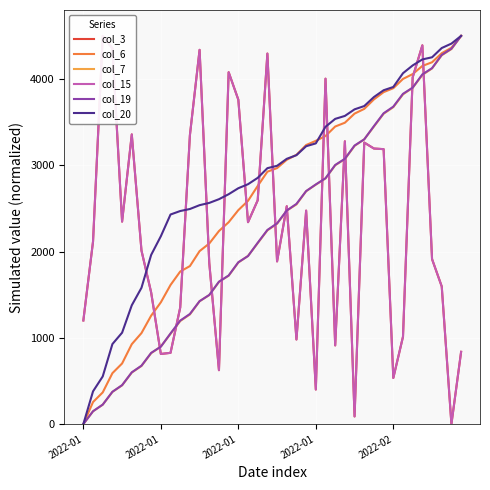

Which series has the widest spread of values?

col_3